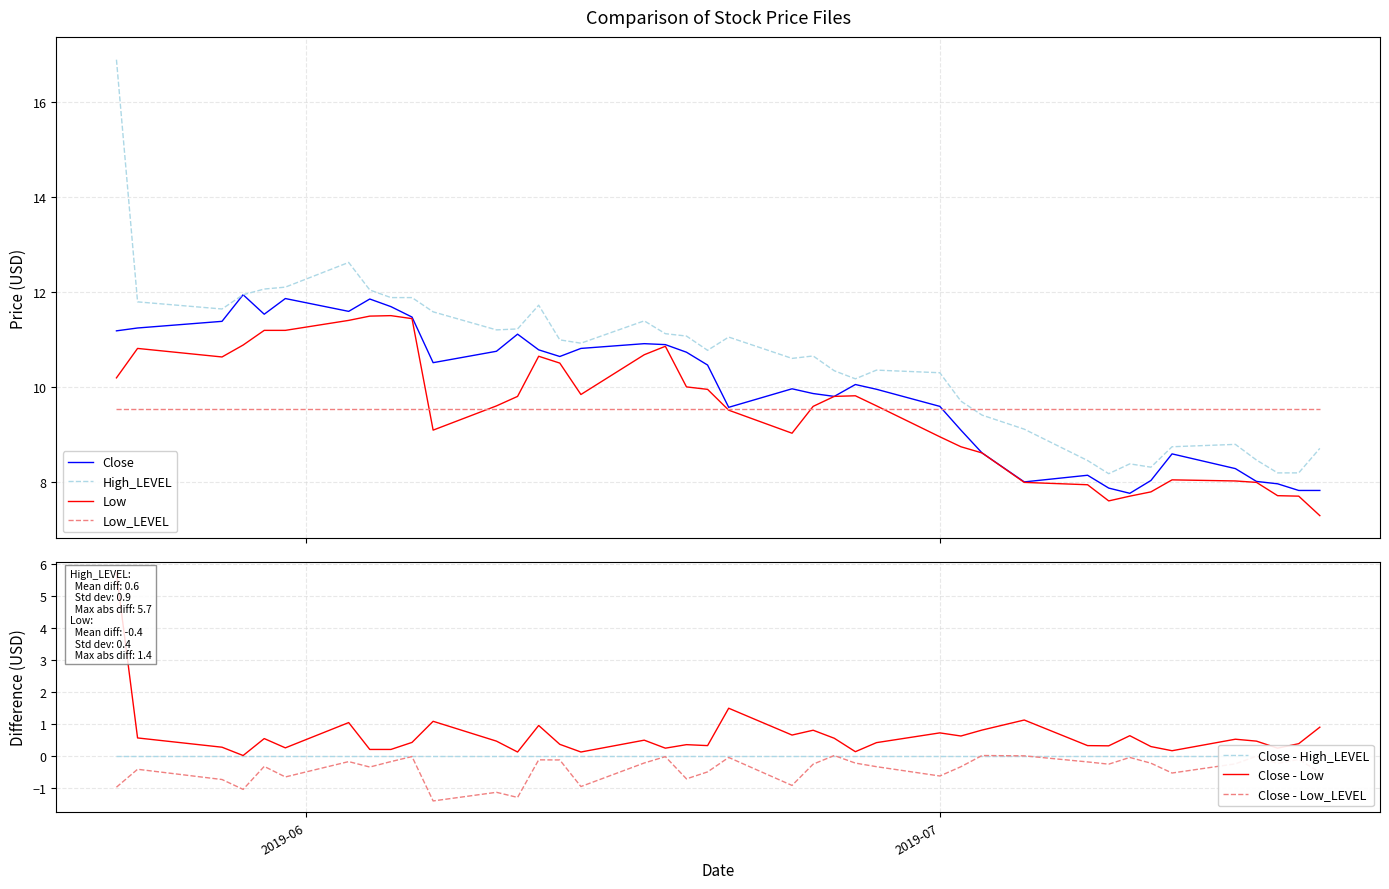

True or false: High_LEVEL and Low cross at least once.

False